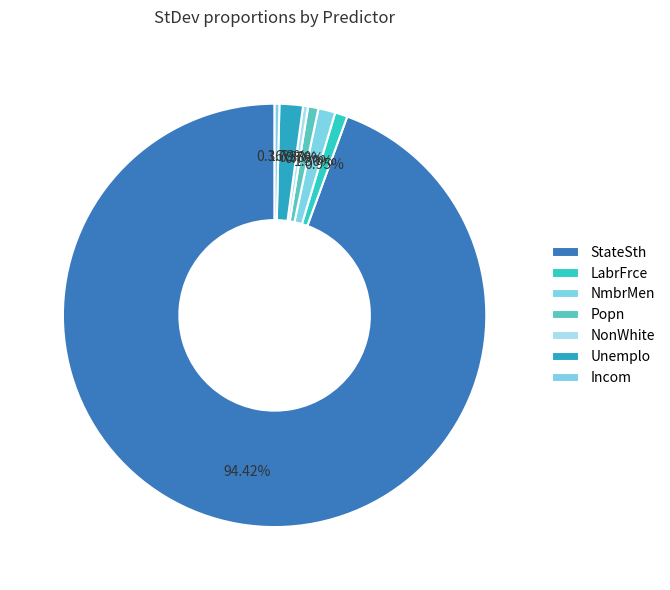

Does any single category account for the majority?

Yes